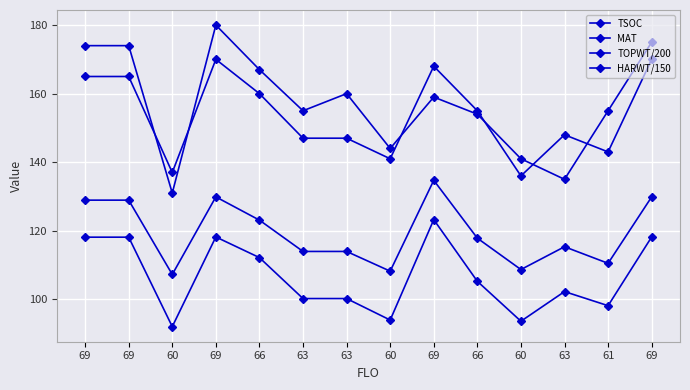

The value of TSOC at 66 is 70.9. True or false?

False